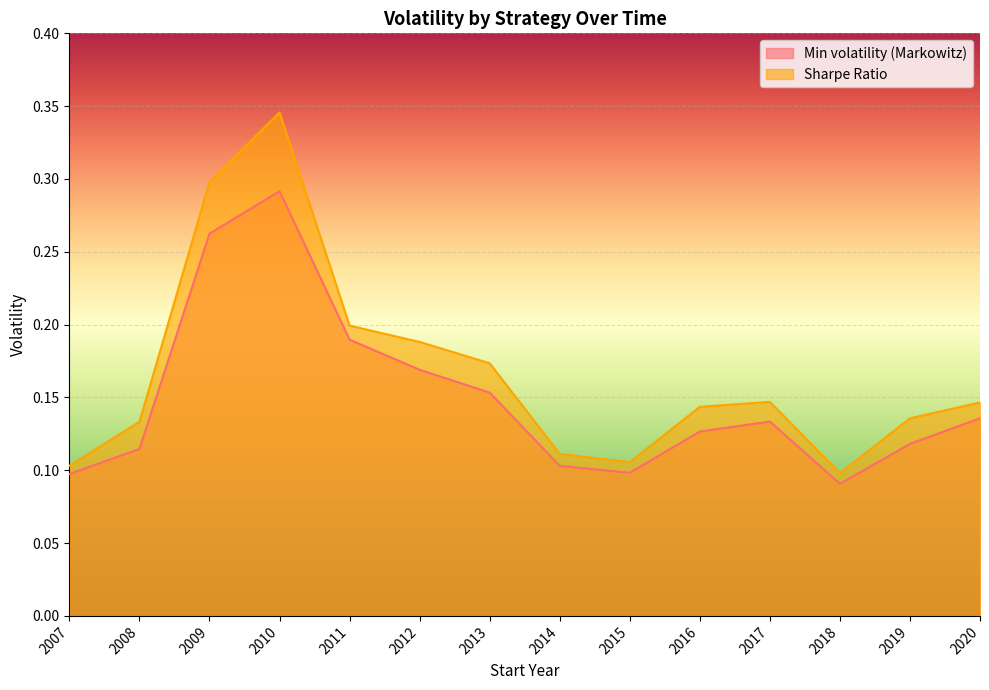

What is the difference between the second highest and second lowest values in the Min volatility (Markowitz) series?

0.2